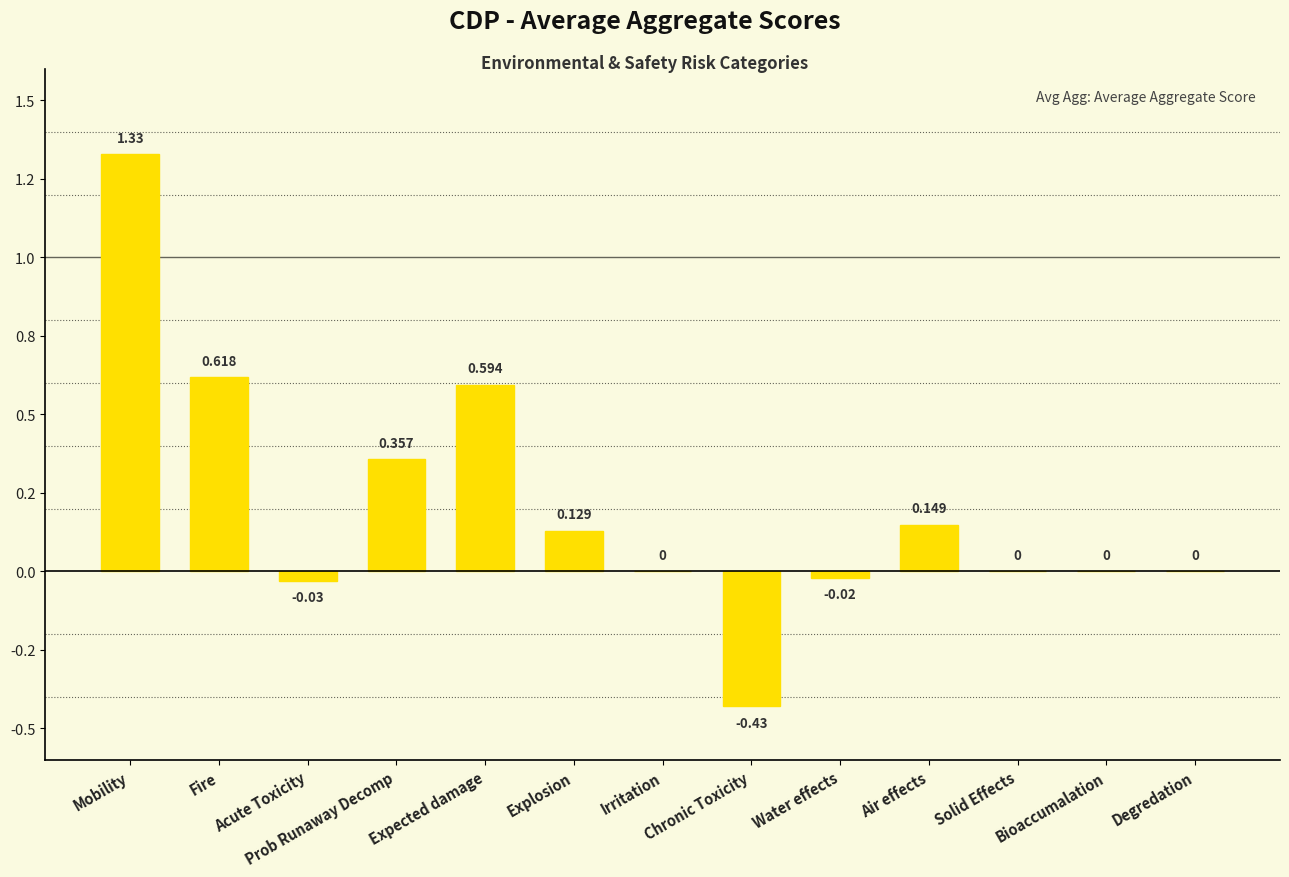

What is the smallest value displayed?

-0.4